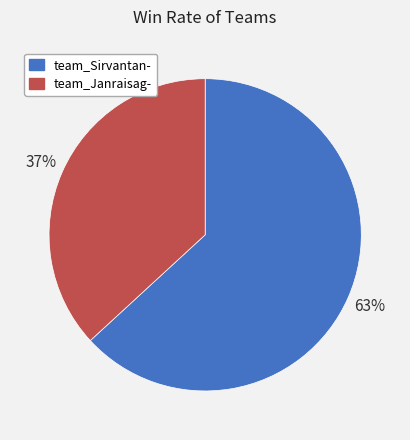

To the nearest percent, what portion does team_Janraisag- represent?

37%